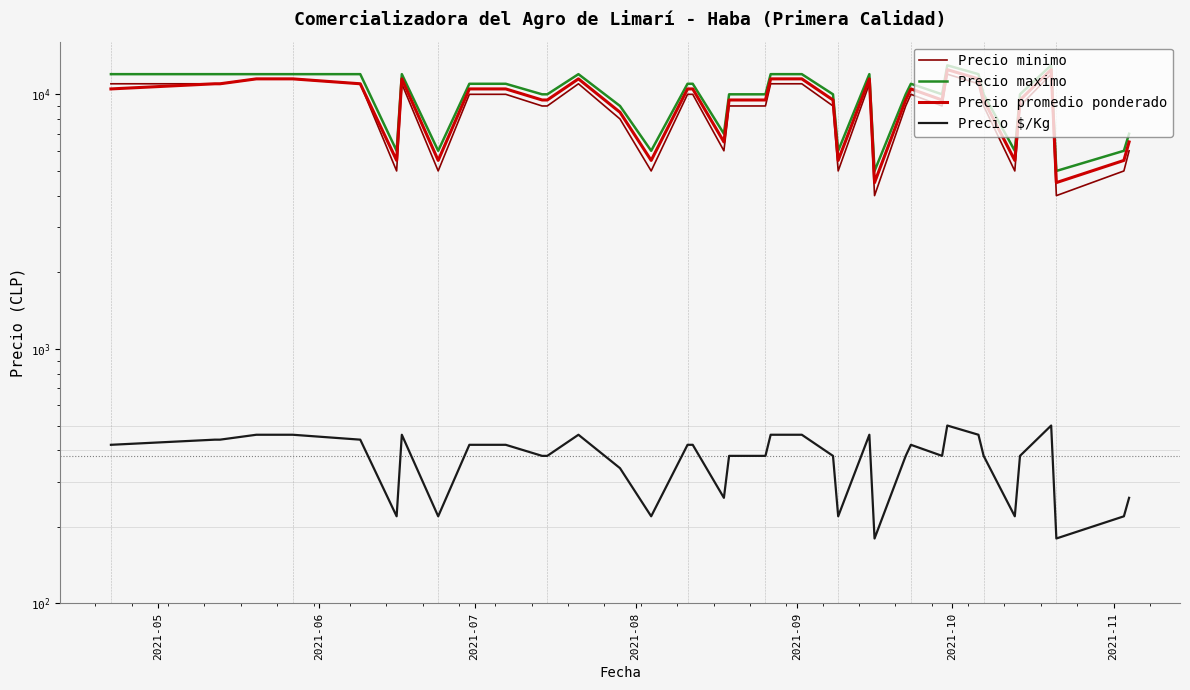

How many series are shown in this chart?

4